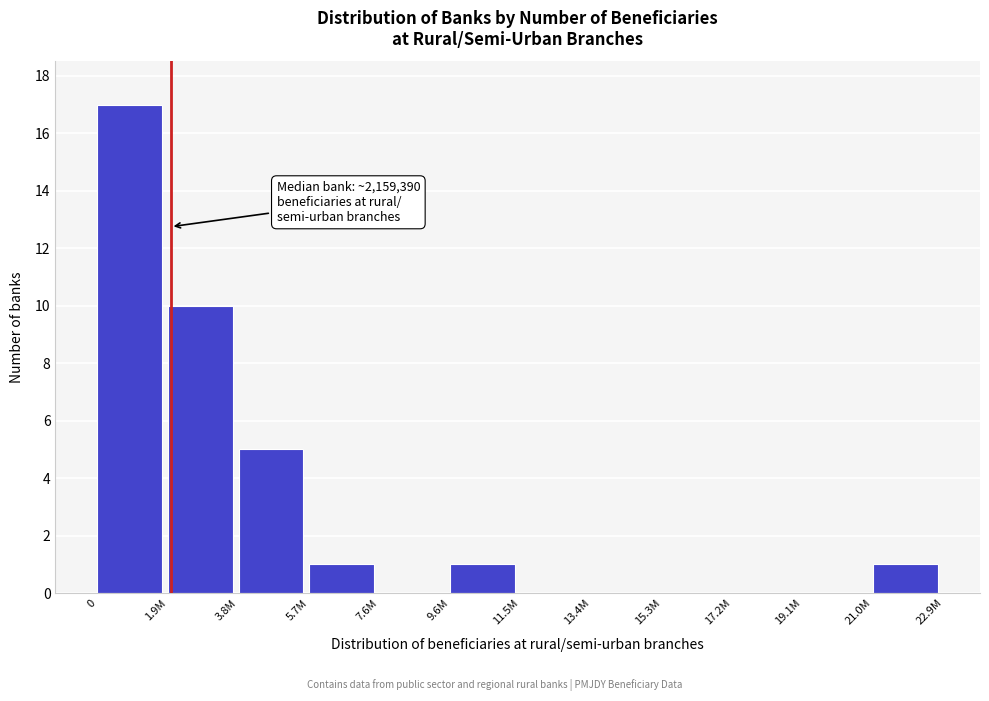

Reading left to right, list all the values displayed in this chart.

0=17	1.9M=10	3.8M=5	5.7M=1	7.6M=0	9.6M=1	11.5M=0	13.4M=0	15.3M=0	17.2M=0	19.1M=0	21.0M=1